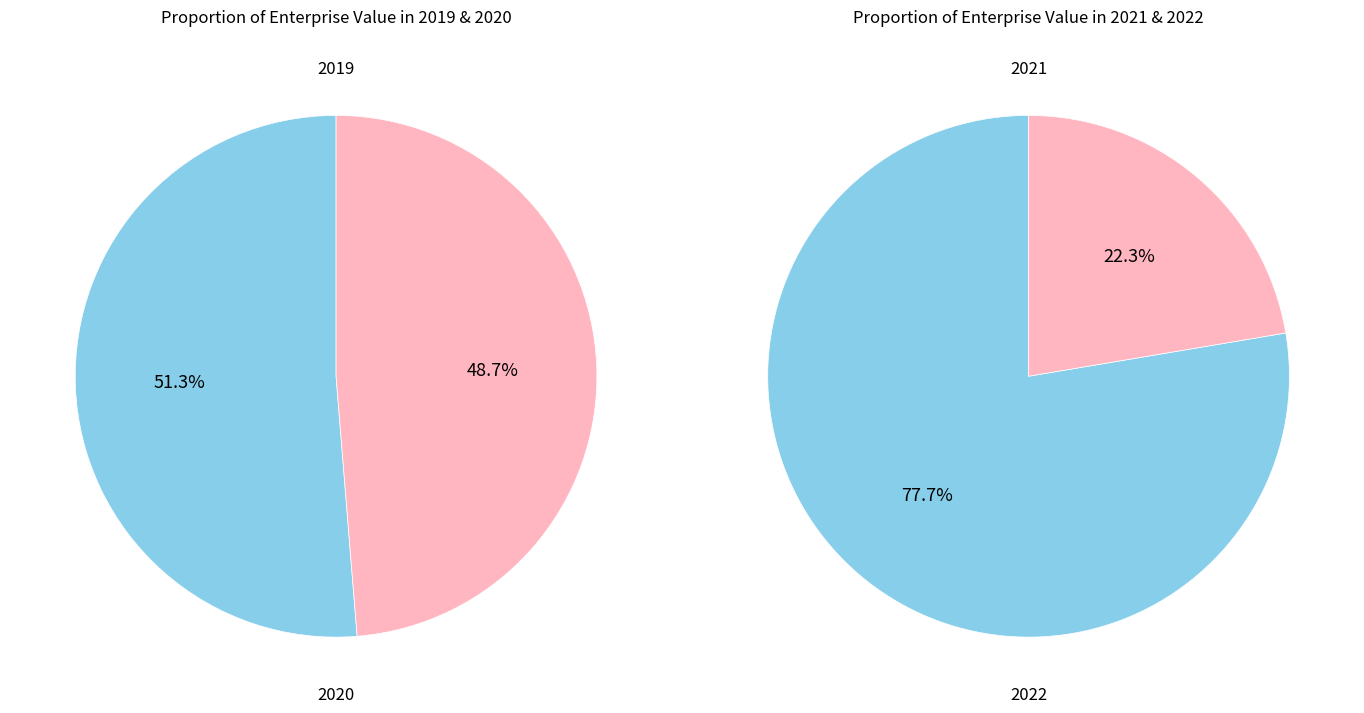

Does 2019 account for over 50% of the chart?

No